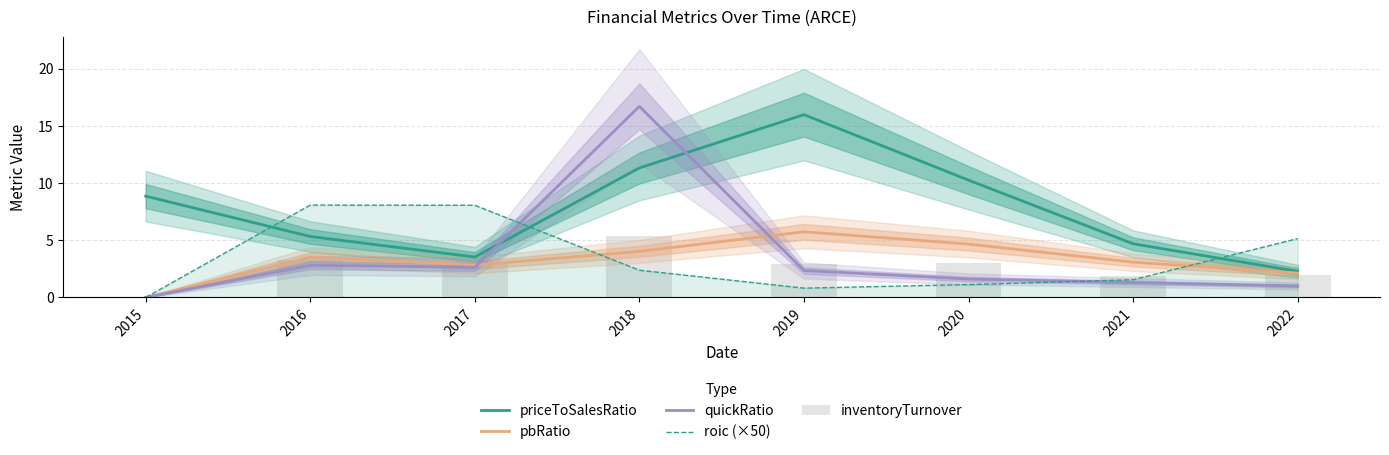

What is the approximate value of pbRatio at 2017?

2.8